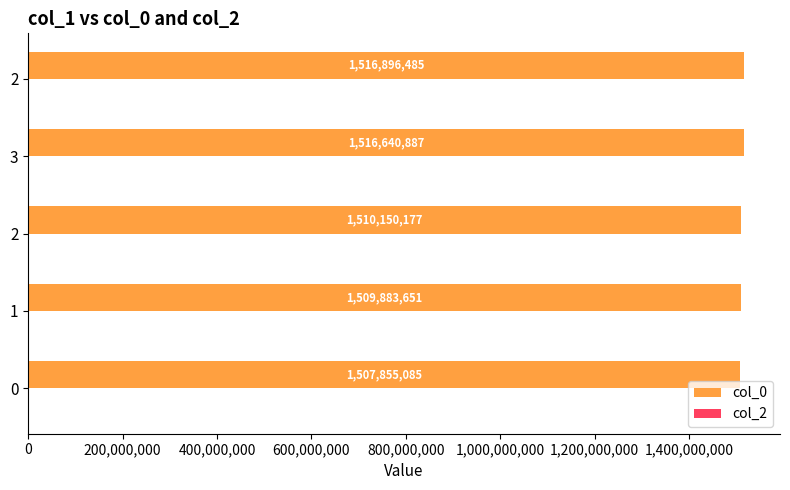

How many data points are less than 1510150177?

2